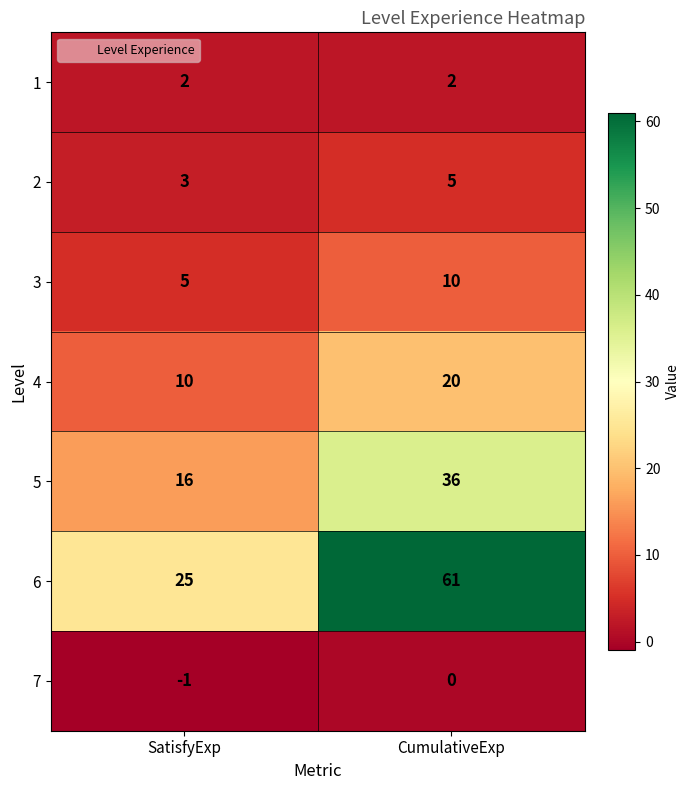

Which series has the largest total across all categories?

6